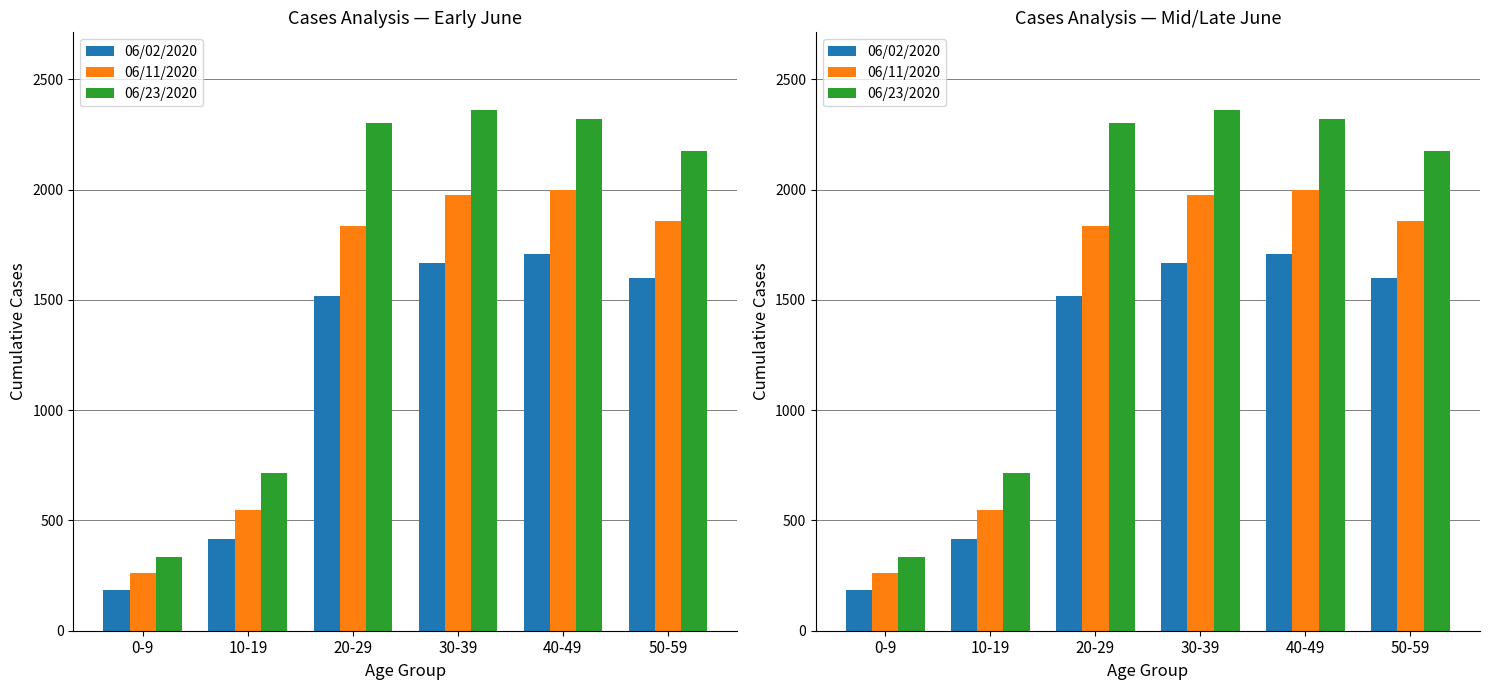

Which has a higher value, 30-39 or 10-19?

30-39